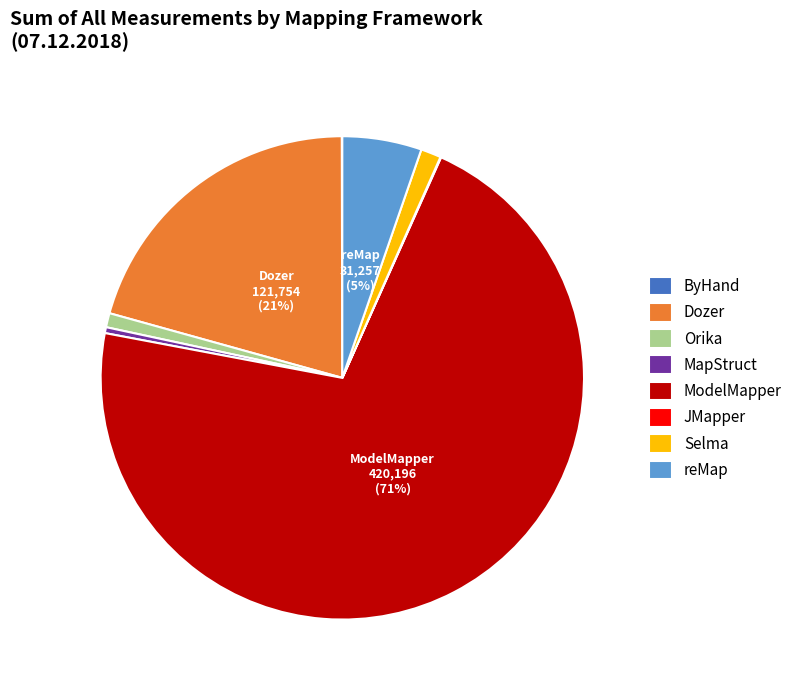

To the nearest percent, what percentage of the pie is Dozer?

21%